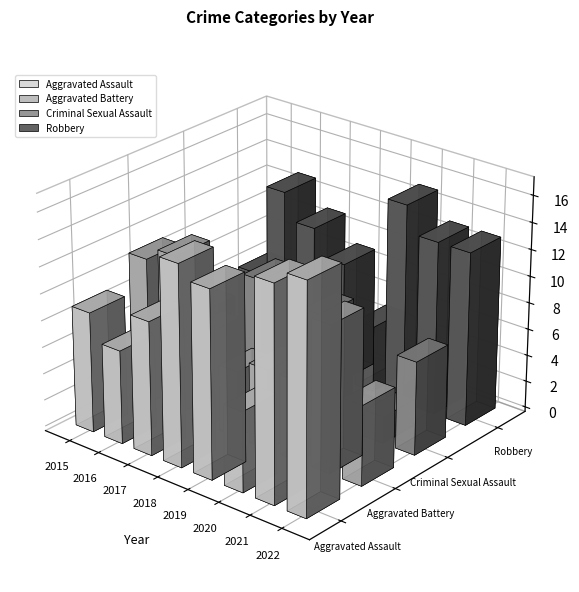

Between 2018 and 2019, which series saw the biggest shift?

Criminal Sexual Assault